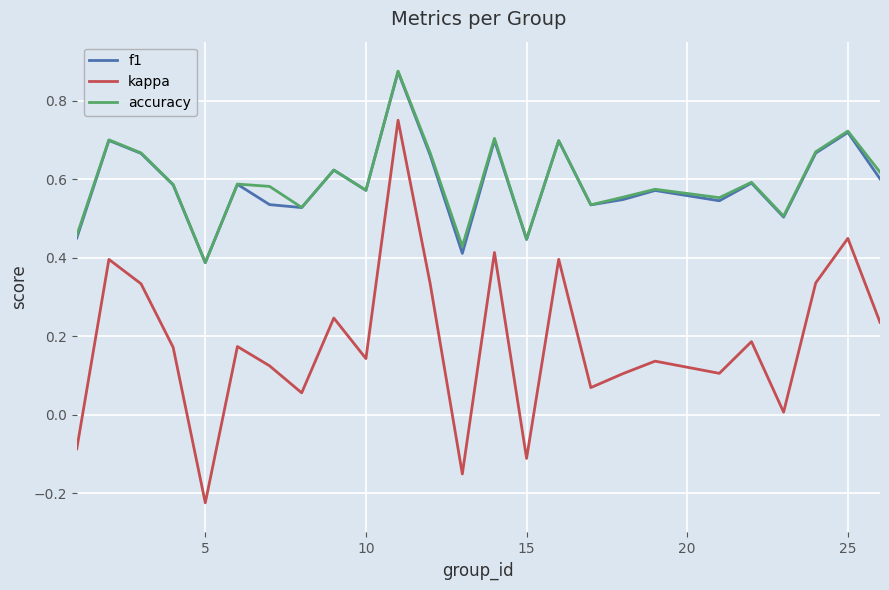

True or false: kappa and f1 cross at least once.

False